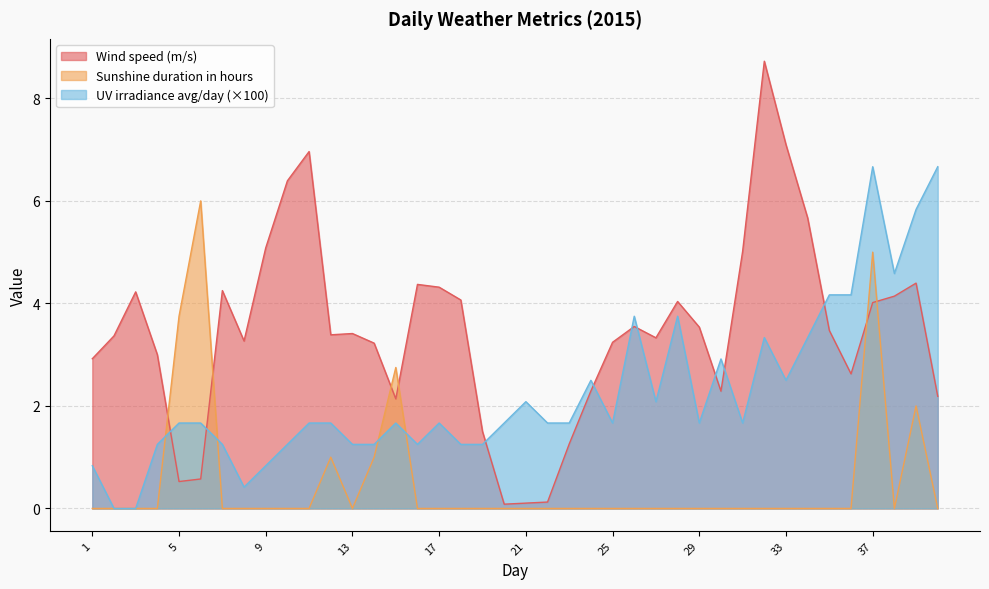

Reading right to left, extract all data points from this chart.

Wind speed (m/s): 2.2	4.4	4.1	4.0	2.6	3.5	5.7	7.1	8.7	5.0	2.3	3.5	4.0	3.3	3.5	3.2	2.3	1.3	0.1	0.1	0.1	1.5	4.1	4.3	4.4	2.1	3.2	3.4	3.4	7.0	6.4	5.1	3.3	4.2	0.6	0.5	3.0	4.2	3.4	2.9
Sunshine duration in hours: 0.0	2.0	0.0	5.0	0.0	0.0	0.0	0.0	0.0	0.0	0.0	0.0	0.0	0.0	0.0	0.0	0.0	0.0	0.0	0.0	0.0	0.0	0.0	0.0	0.0	2.8	1.0	0.0	1.0	0.0	0.0	0.0	0.0	0.0	6.0	3.8	0.0	0.0	0.0	0.0
UV irradiance average per day: 6.7	5.8	4.6	6.7	4.2	4.2	3.3	2.5	3.3	1.7	2.9	1.7	3.8	2.1	3.8	1.7	2.5	1.7	1.7	2.1	1.7	1.2	1.2	1.7	1.2	1.7	1.2	1.2	1.7	1.7	1.2	0.8	0.4	1.2	1.7	1.7	1.2	0.0	0.0	0.8